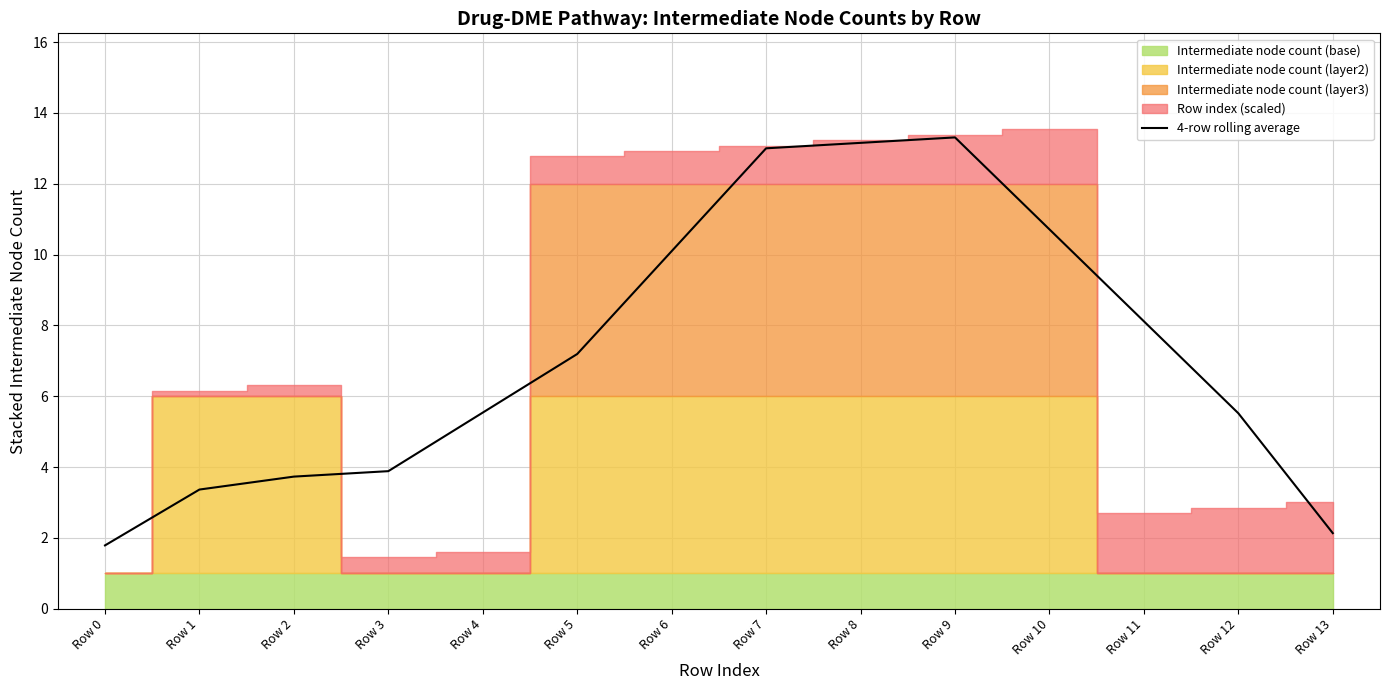

Reading left to right, transcribe all the data shown in this chart.

1.8	3.4	3.7	3.9	5.5	7.2	10.1	13.0	13.2	13.3	10.7	8.1	5.5	2.1